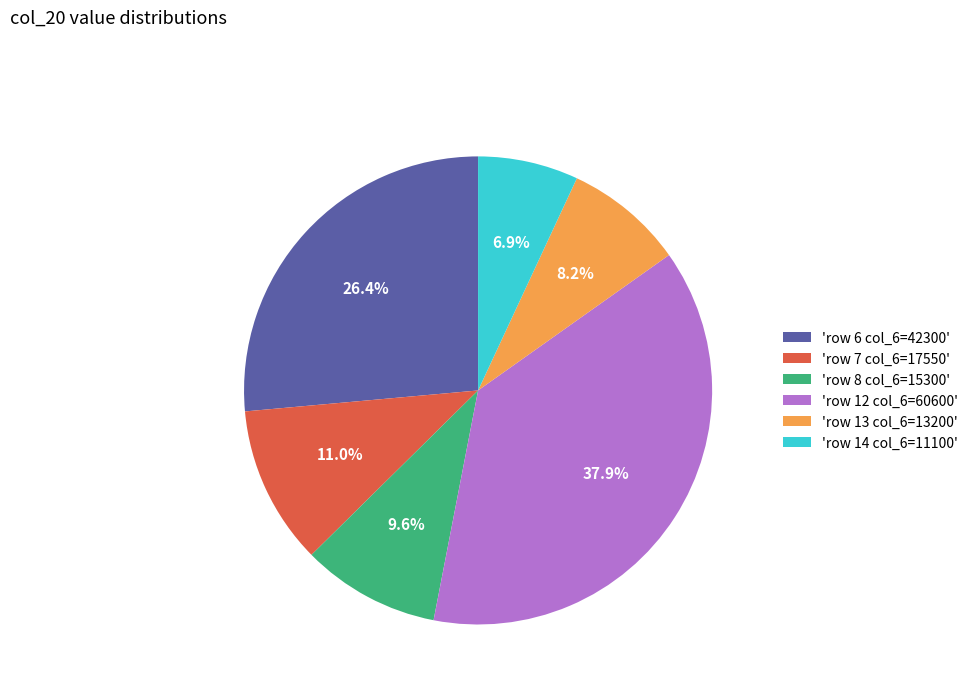

Does 'row 13 col_6=13200' account for over 50% of the chart?

No